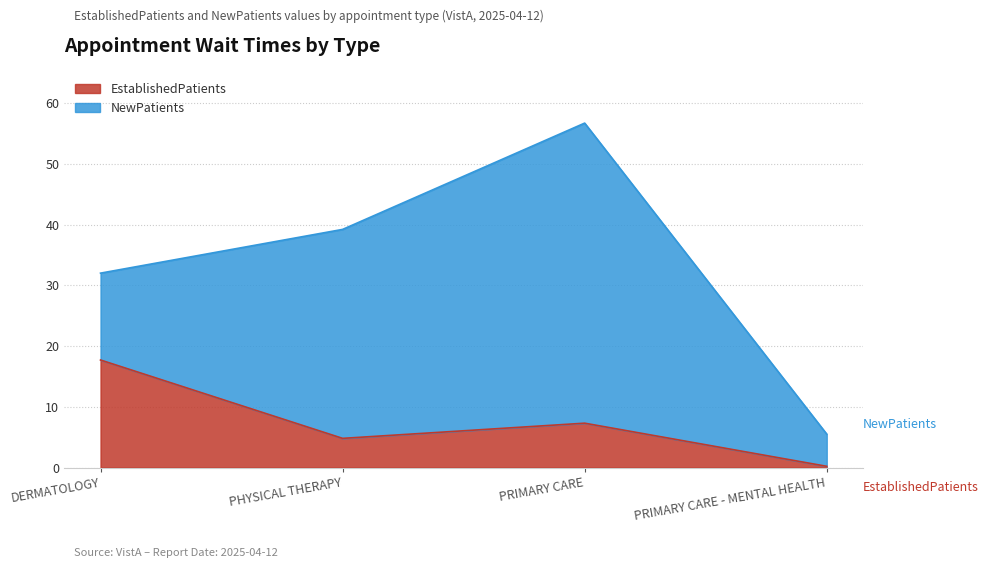

At which category does the data reach its first local peak?

PRIMARY CARE